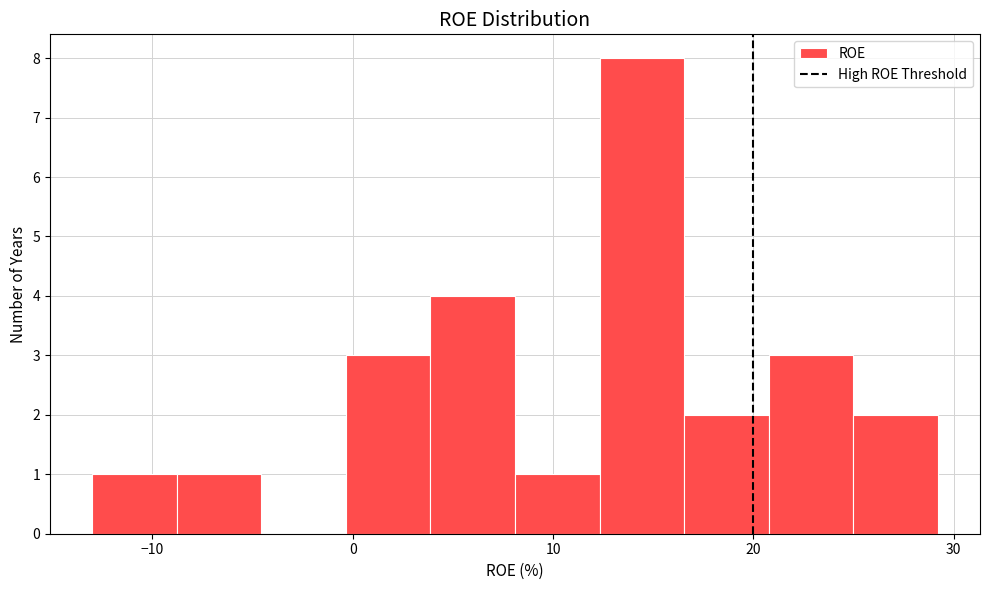

Reading left to right, transcribe this chart: for each bar, give the range it covers on the x-axis and its height. Neither the bar edges nor the heights are printed on the chart, so give them approximately, as read against the axes.

-13 to -9: 1
-9 to -5: 1
-5 to 0: 0
0 to 4: 3
4 to 8: 4
8 to 12: 1
12 to 17: 8
17 to 21: 2
21 to 25: 3
25 to 29: 2